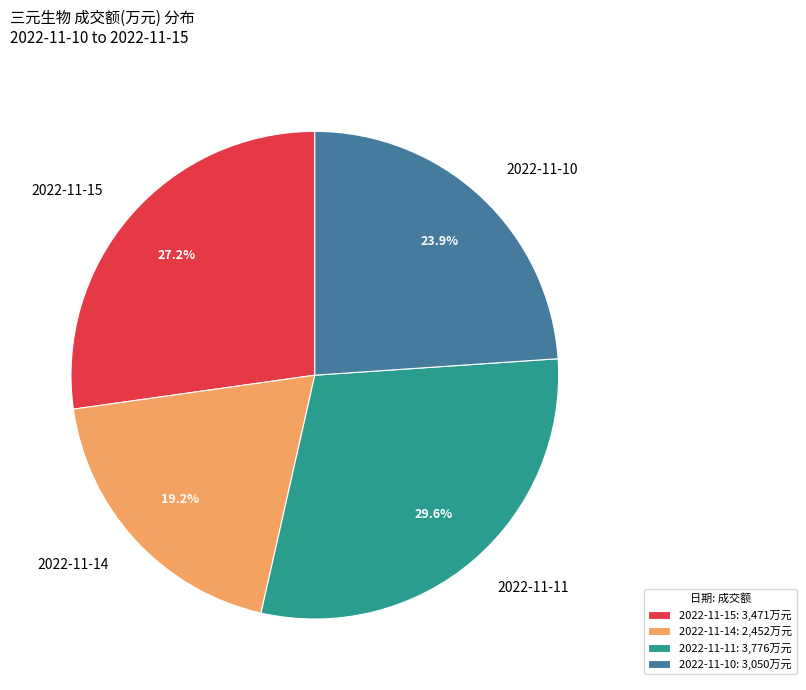

Combined, do 2022-11-10 and 2022-11-15 account for over 50%?

Yes